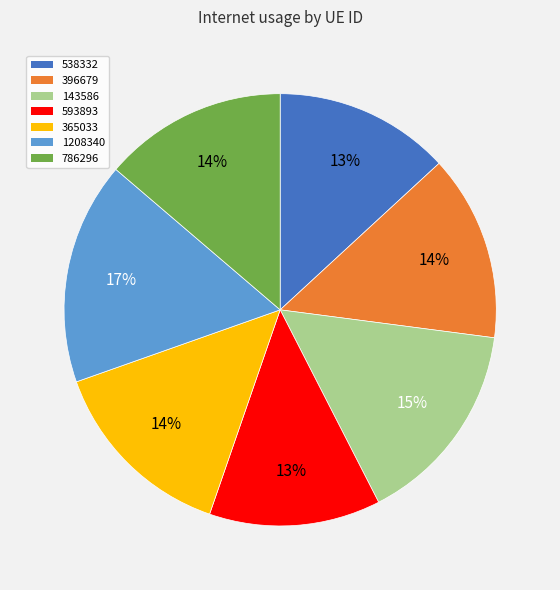

To the nearest percent, what portion does 143586 represent?

15%